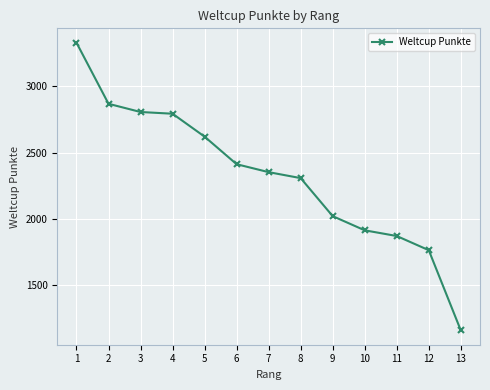

What is the value of the 8th point from the left?

2307